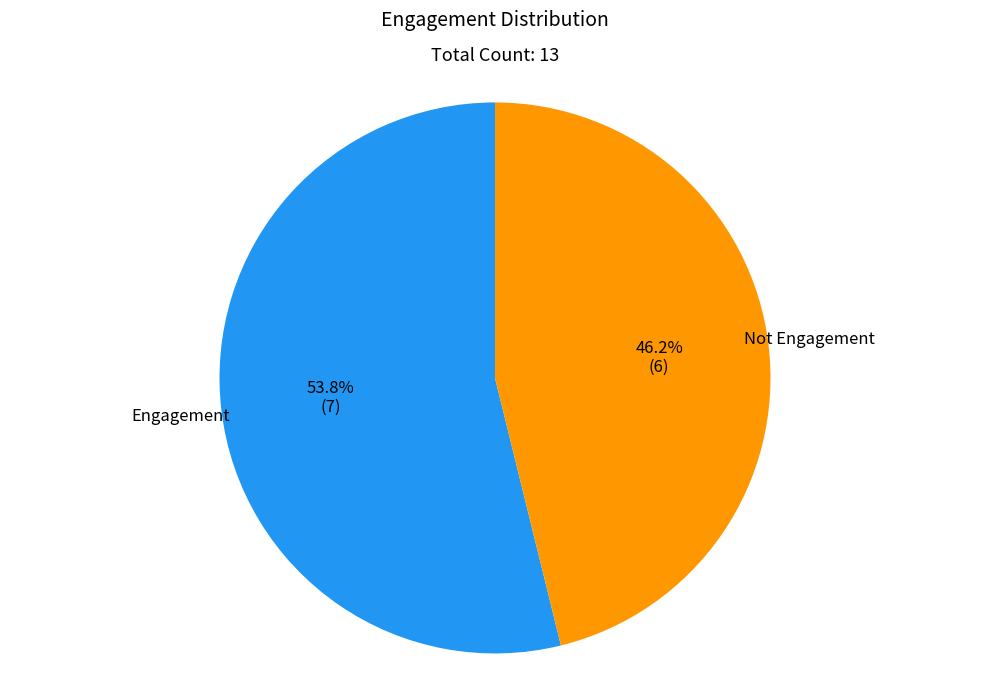

To the nearest percent, what is the difference between the largest and smallest slice percentages?

8%